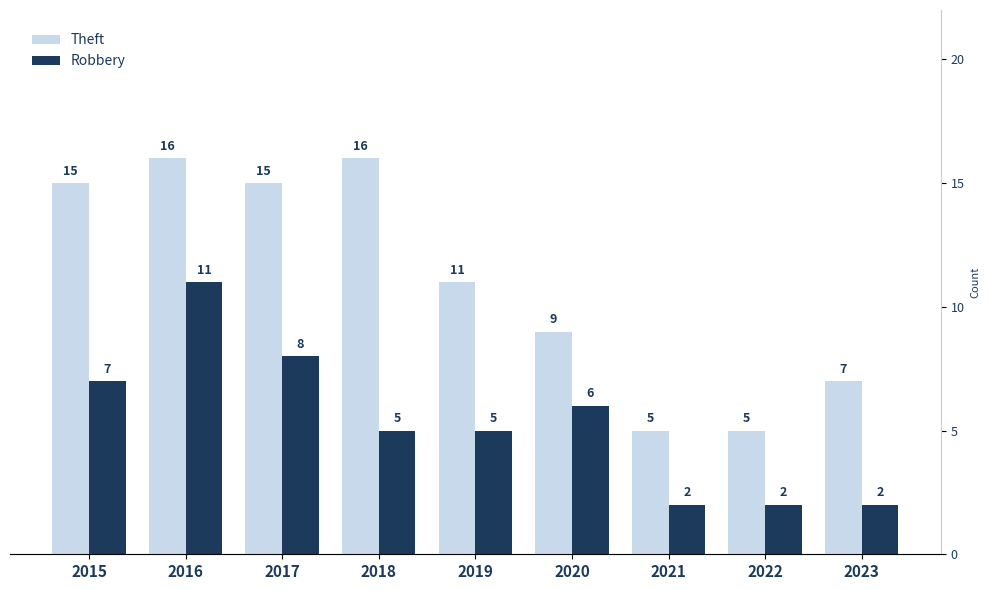

Is it true that Theft equals 2 at 2021?

False